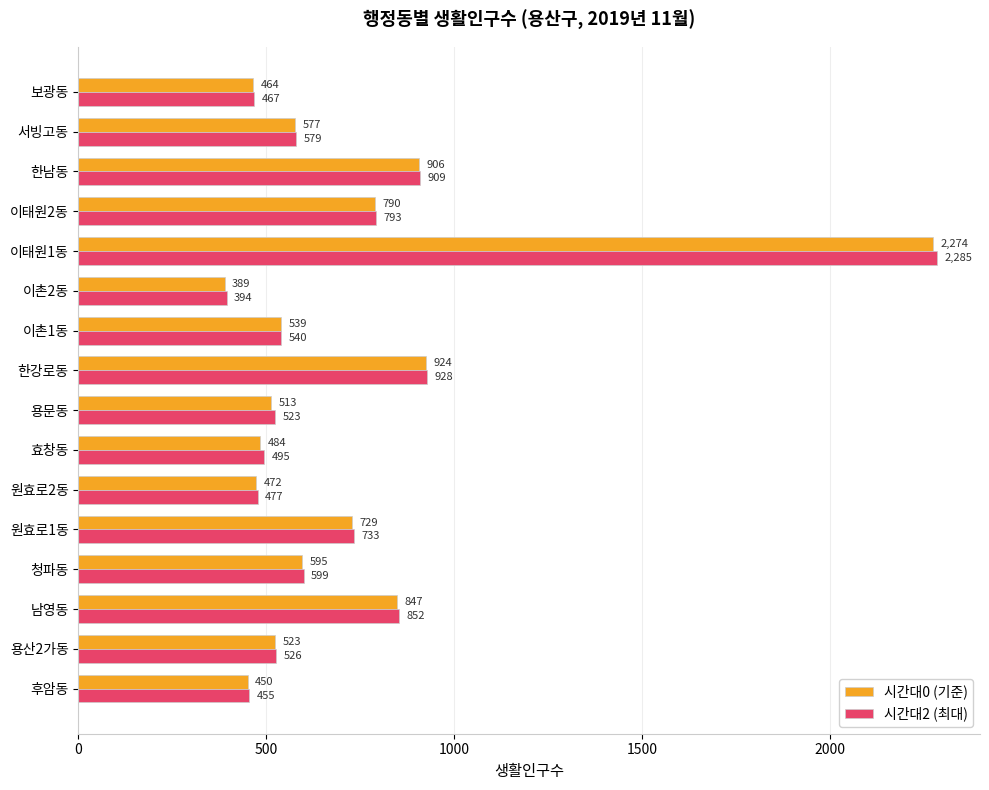

What value does the 시간대2 (최대) series have at 한강로동?

928